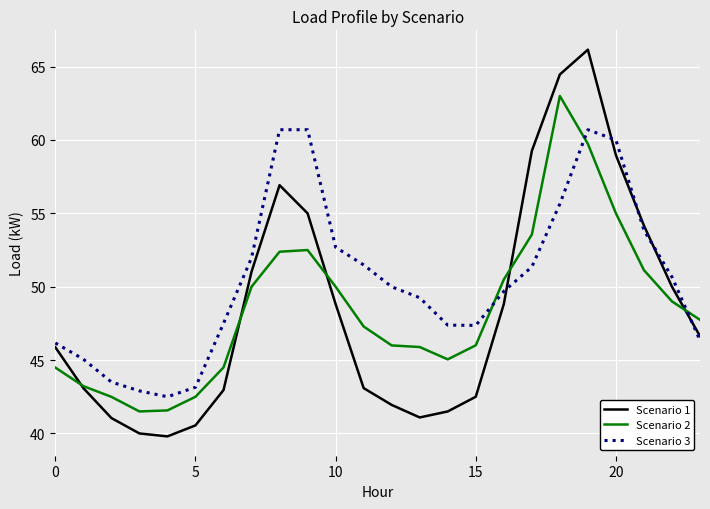

What is the smallest value displayed?

39.8